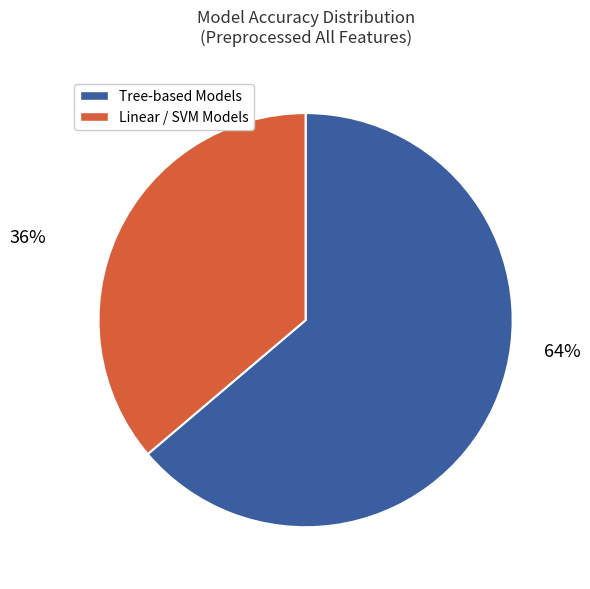

To the nearest percent, what is the difference between the largest and smallest slice percentages?

28%